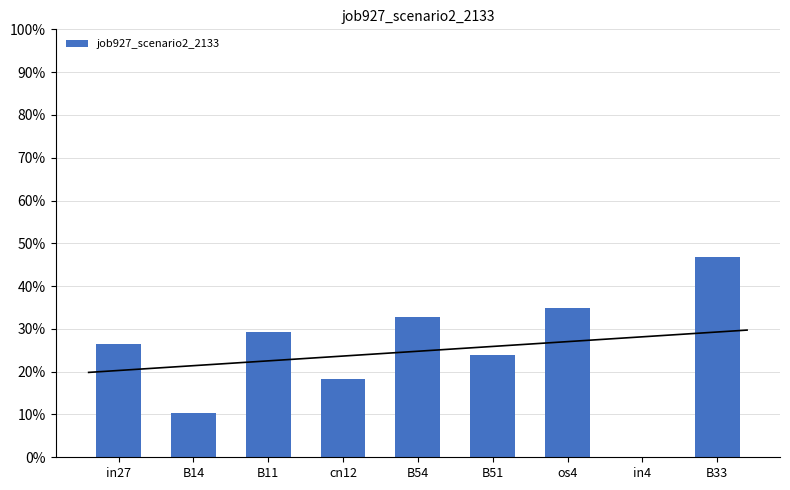

How many categories are shown in the chart?

9